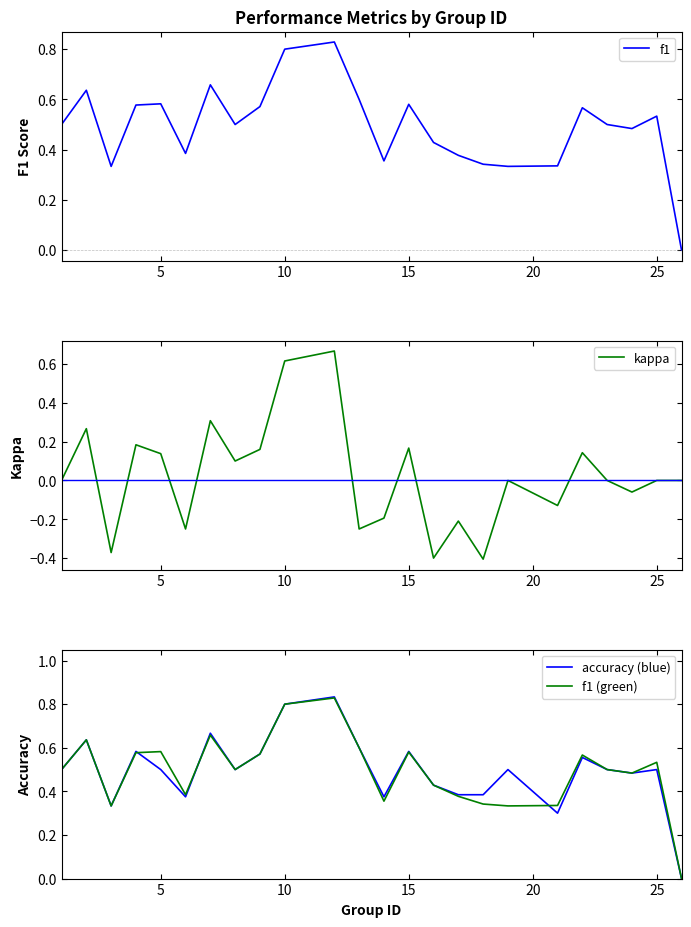

True or false: accuracy (blue) has a value of 0.3 at 15.

False